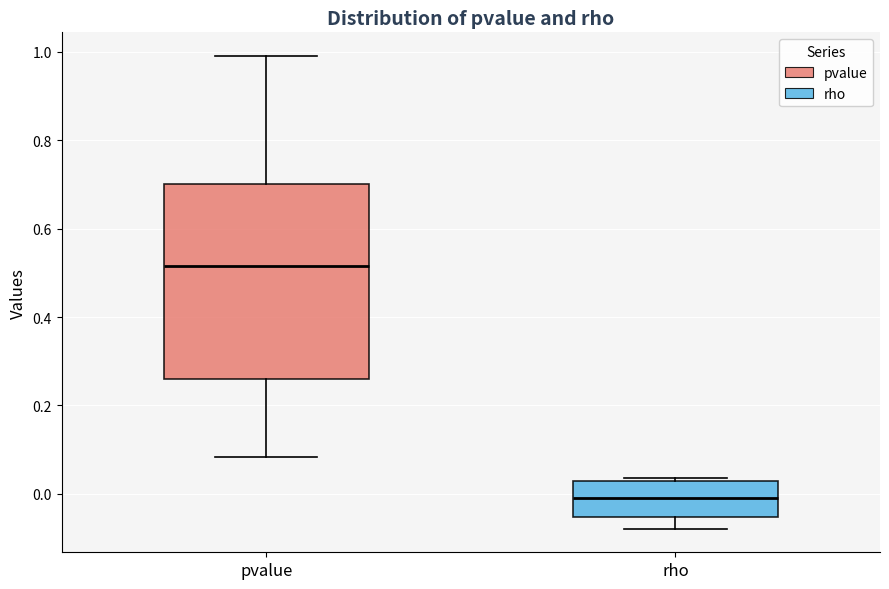

Reading left to right, transcribe this box plot: for each box, give where its median line is, the range the box spans, and where its two whiskers end, as read against the y-axis. The values are not printed on the chart, so give them approximately, as read against the axis.

pvalue: median 0.52, box 0.26 to 0.70, whiskers 0.08 to 1.00
rho: median 0.00, box -0.06 to 0.02, whiskers -0.08 to 0.04